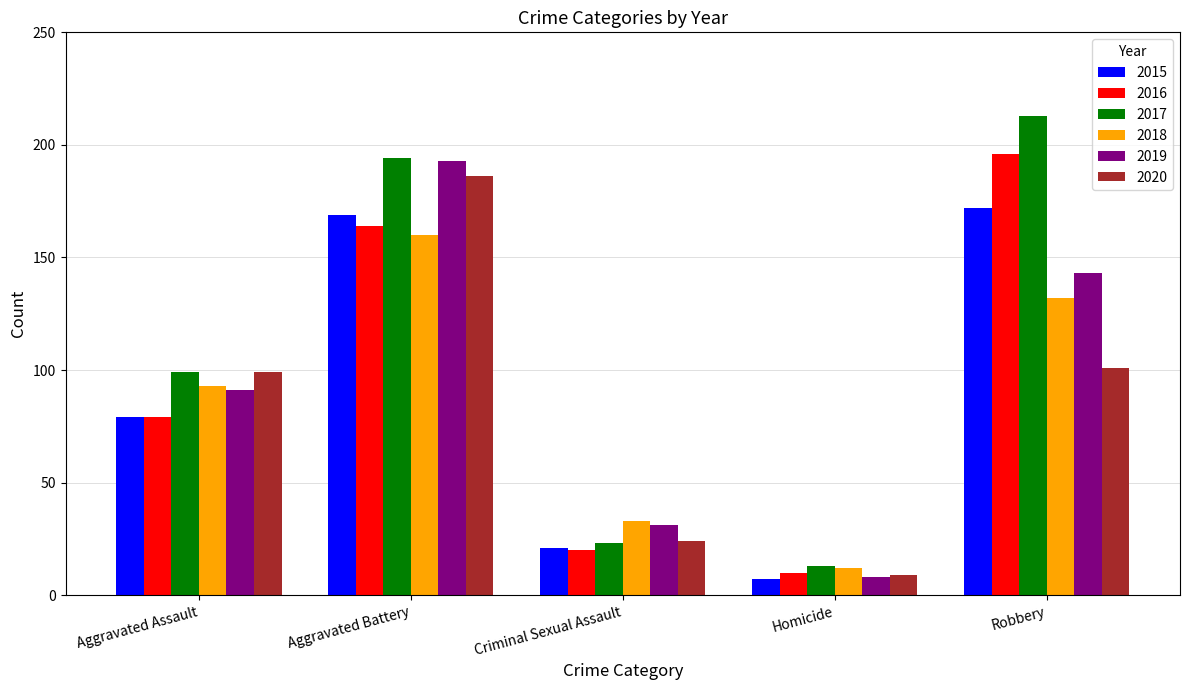

Which category has the highest value across all series?

Robbery